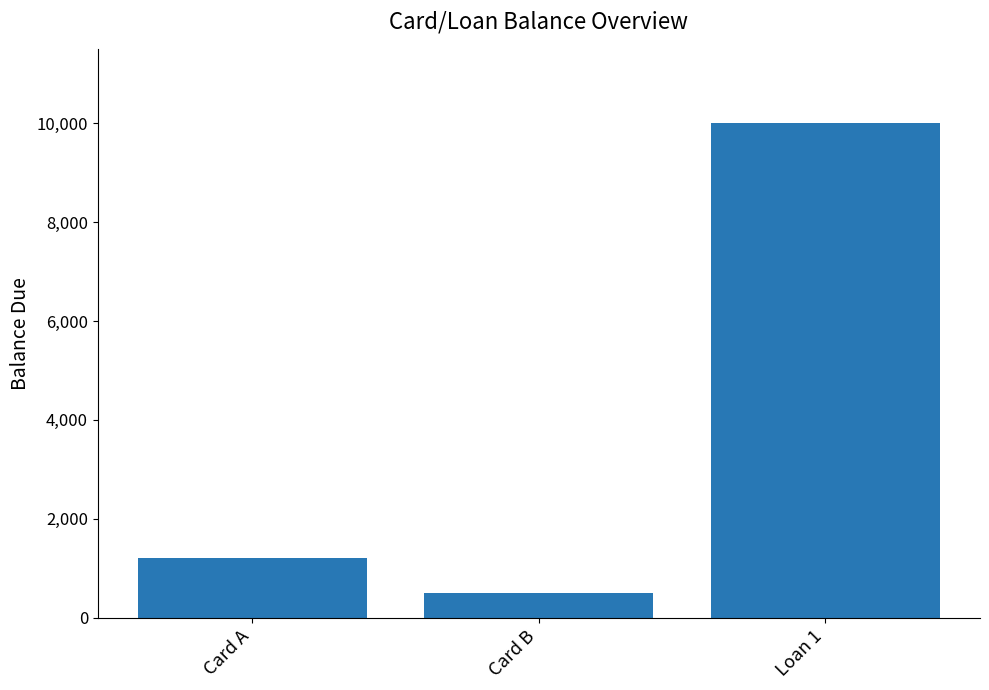

Reading right to left, what are all the values shown in this chart?

Loan 1=10000	Card B=500	Card A=1200